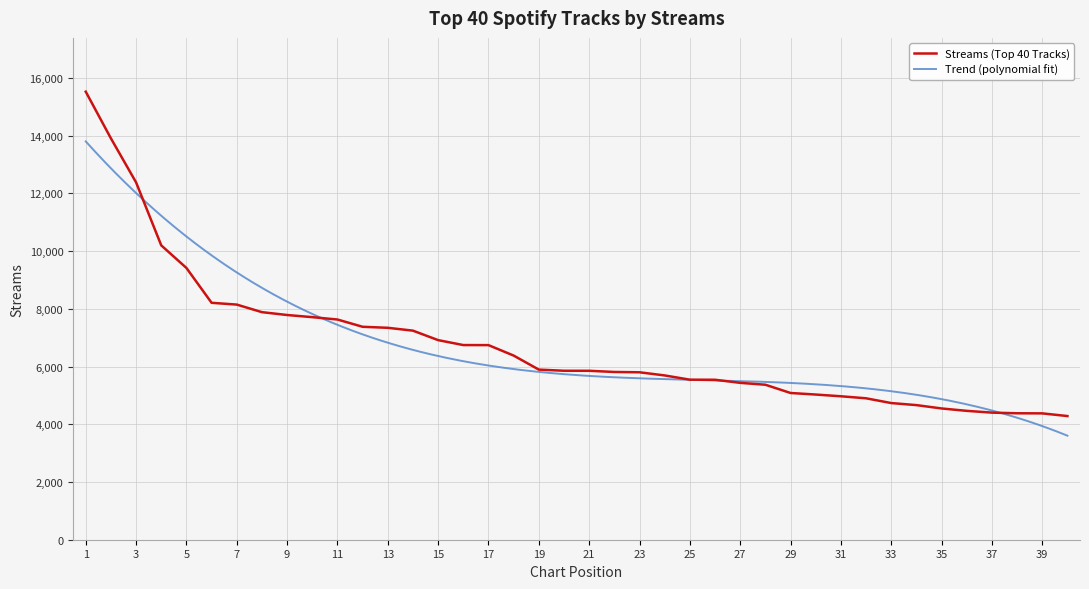

True or false: the data shows 3011 at 28.

False